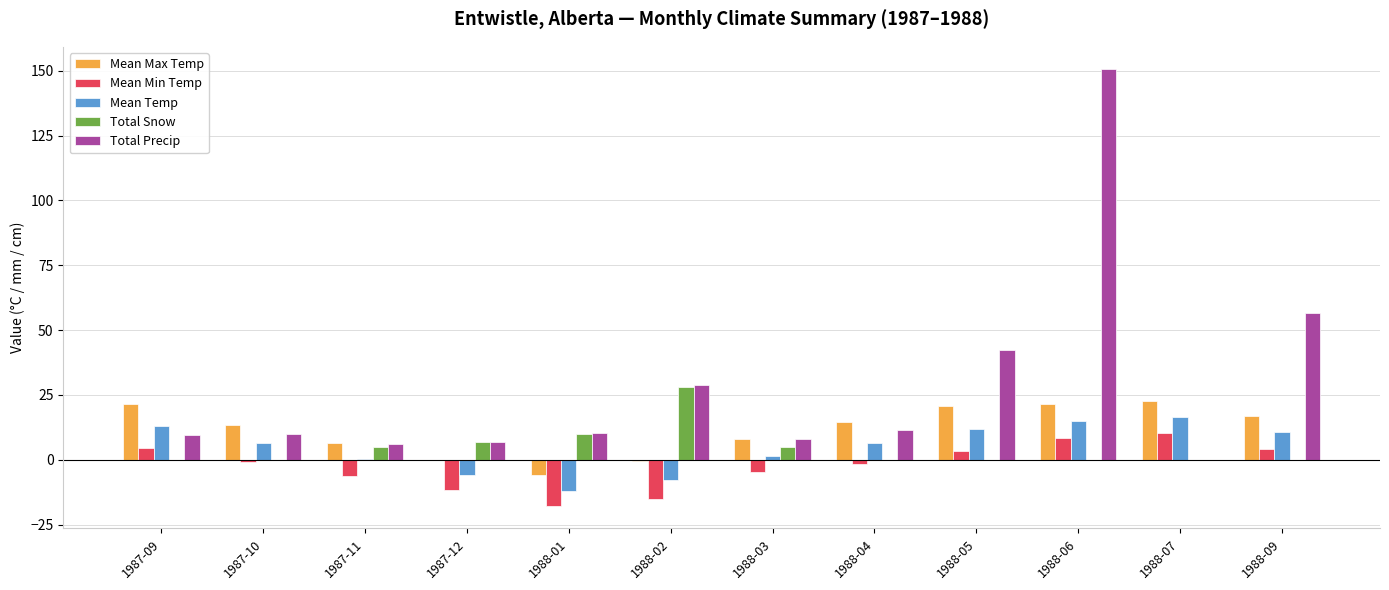

Between 1988-05 and 1988-06, which series saw the biggest shift?

Total Precip